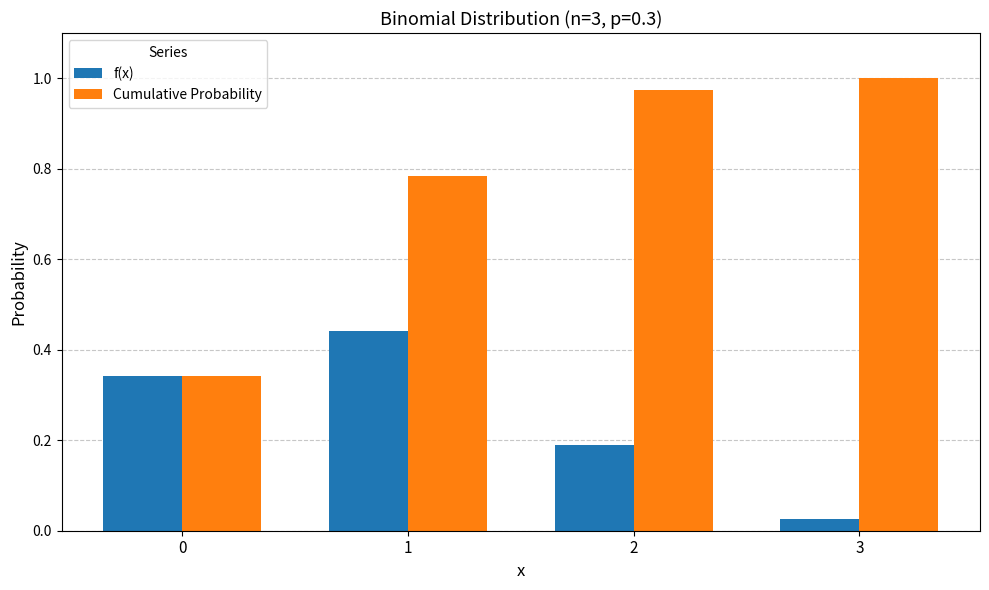

The value of f(x) at 2 is 0.1. True or false?

False